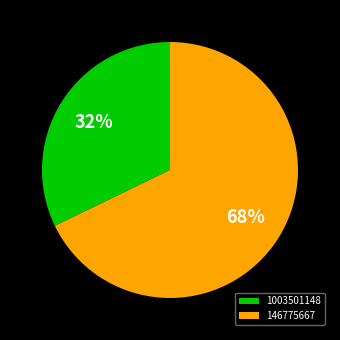

Does 1003501148 account for over 50% of the chart?

No